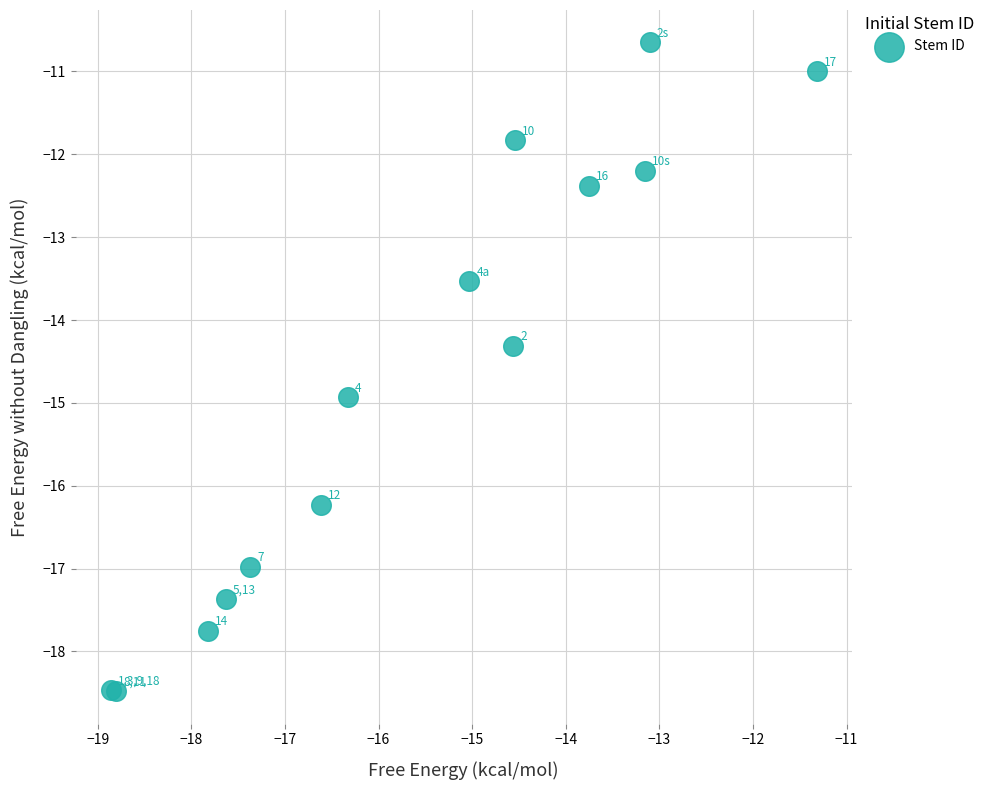

What Y value in the scatter plot is closest to -14?

-14.3